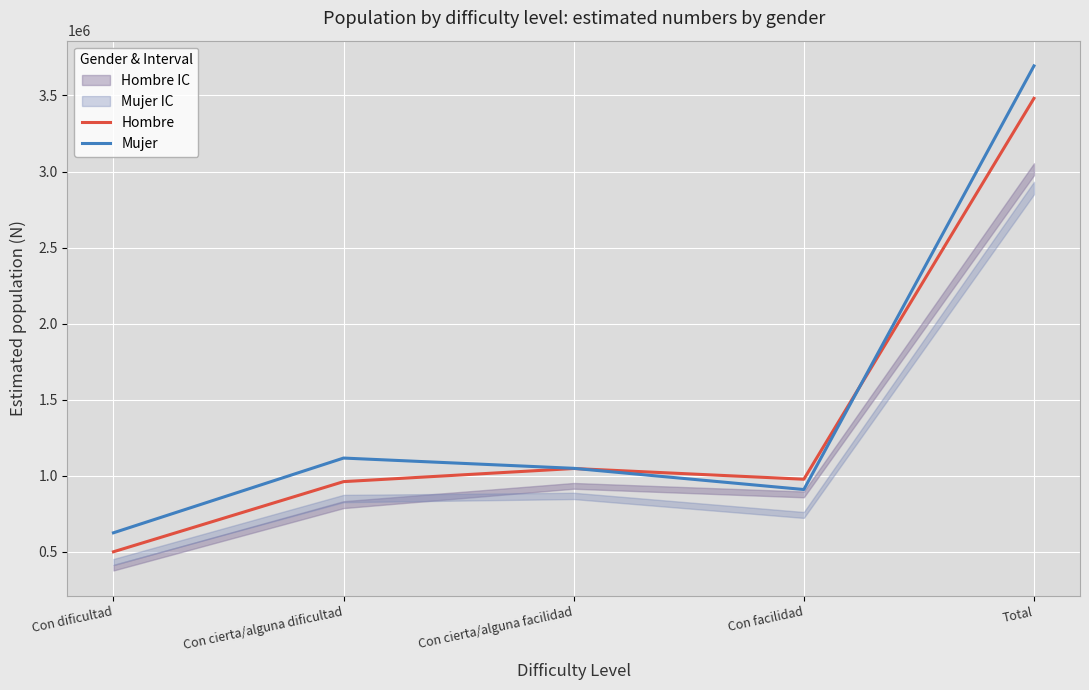

Reading left to right, transcribe all the data shown in this chart.

Hombre: 498739	960137	1046479	975929	3481284
Mujer: 623580	1115181	1047642	908251	3694653